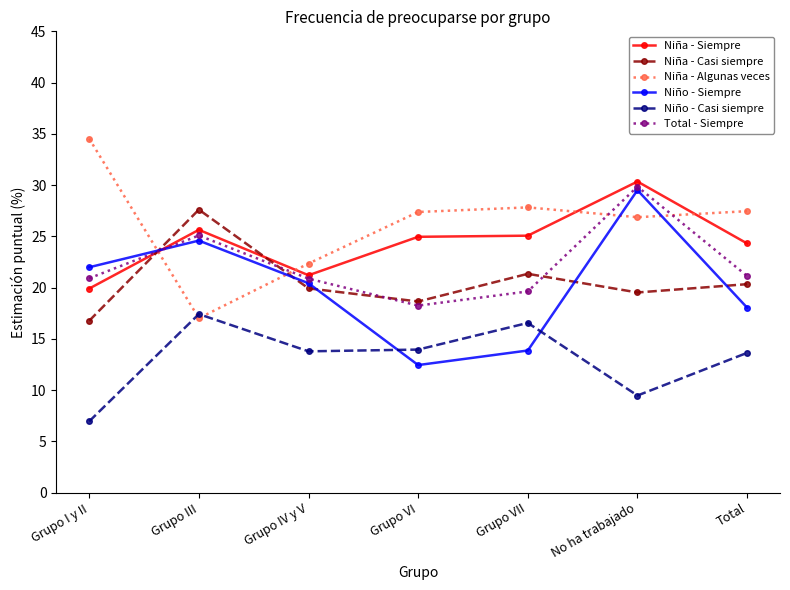

Which series changed the most between Grupo IV y V and Grupo VII?

Niño - Siempre